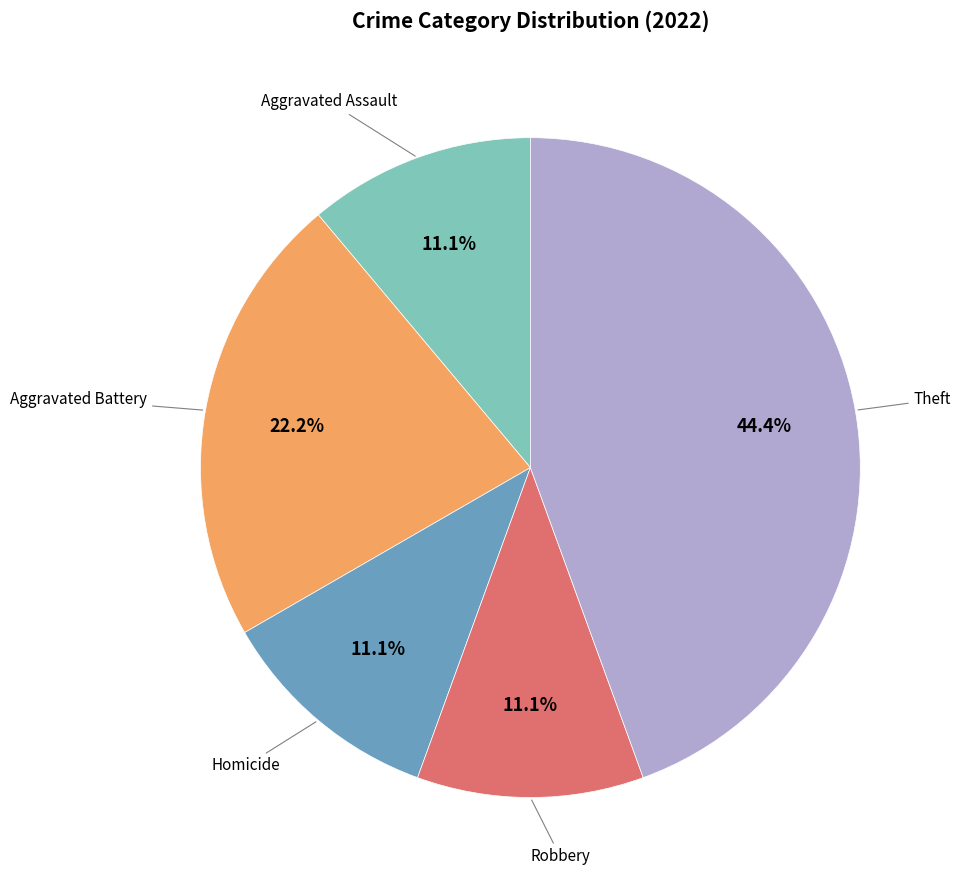

Count the number of slices in the pie.

5